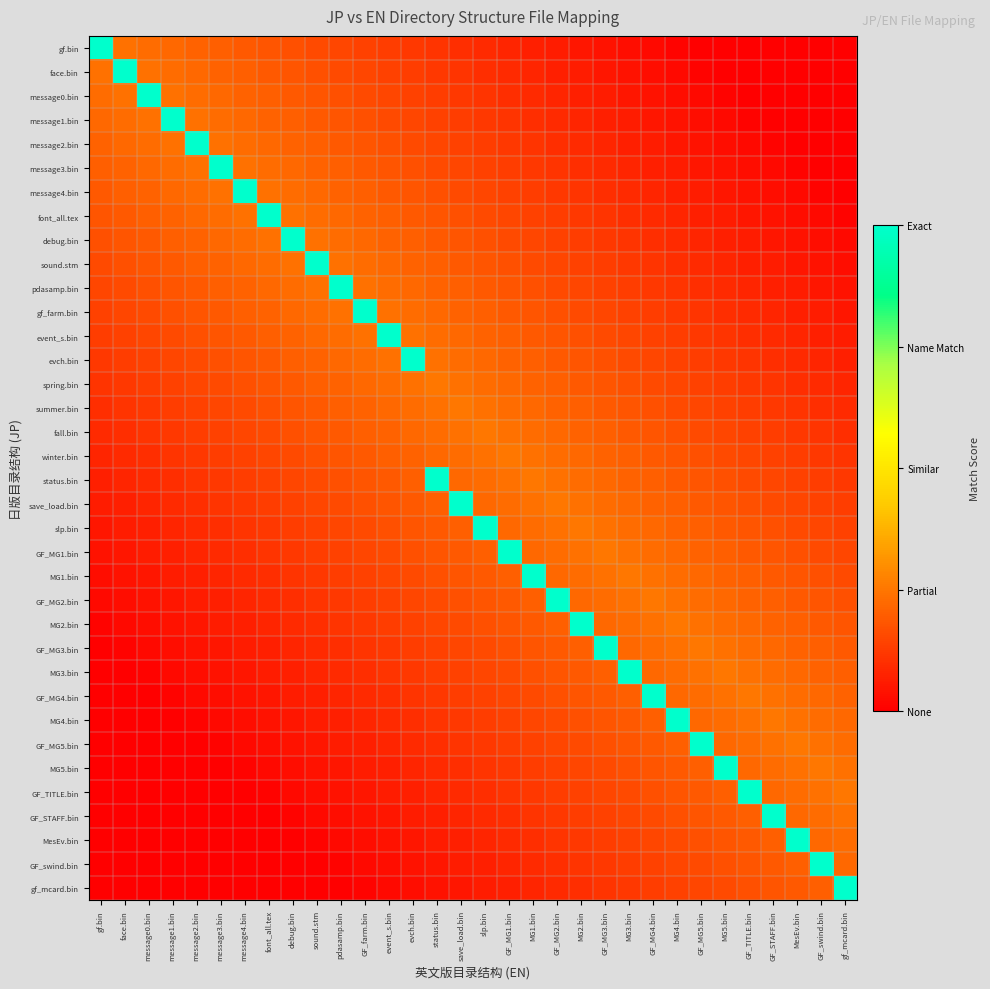

Which category has the highest value across all series?

gf.bin